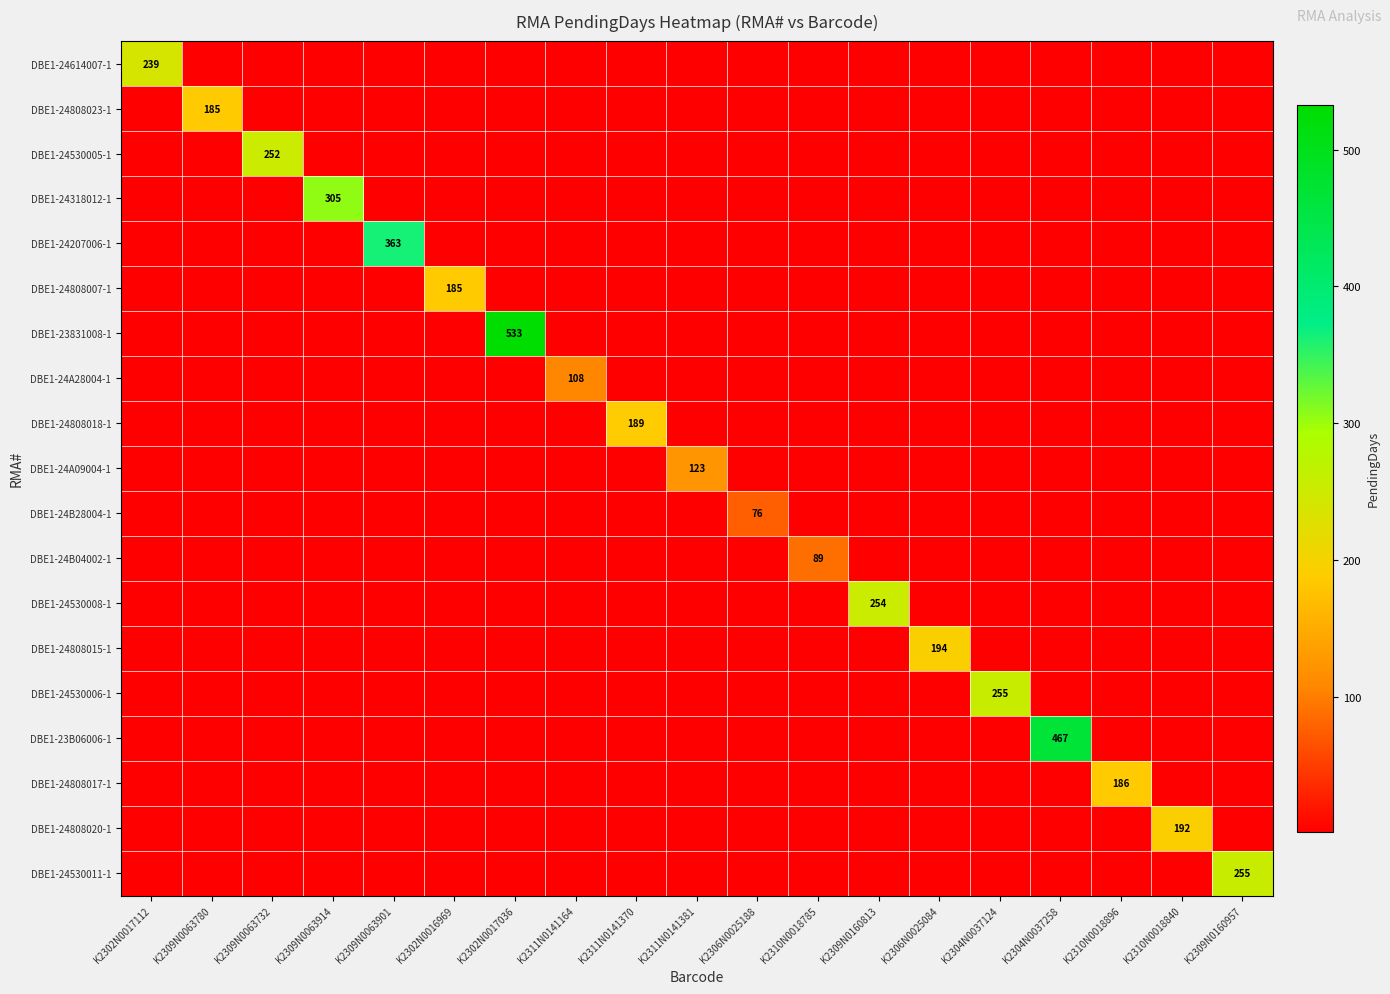

Which category has the highest value in the DBE1-24B04002-1 series?

K2310N0018785